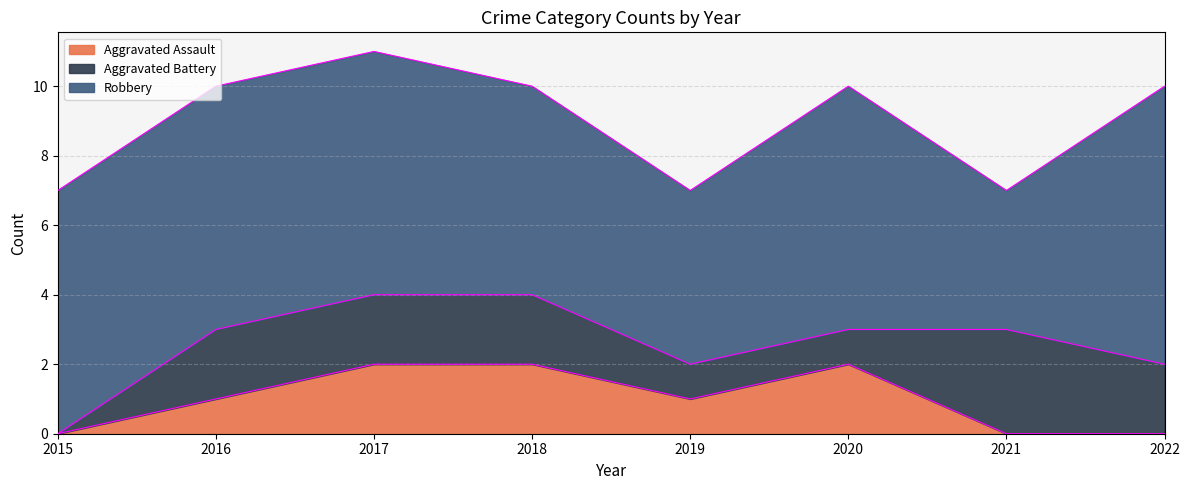

How many Robbery values are between 6 and 7?

5